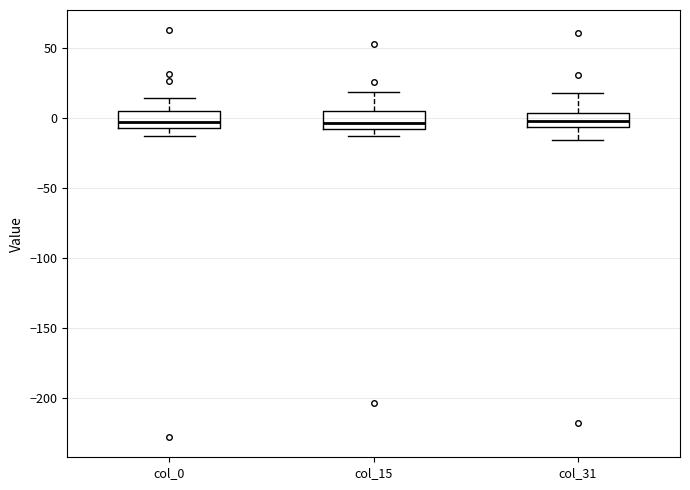

Reading left to right, transcribe this box plot: for each box, give where its median line is, the range the box spans, and where its two whiskers end, as read against the y-axis. The values are not printed on the chart, so give them approximately, as read against the axis.

col_0: median -5 (just above the box's lower edge), box -5 to 5, whiskers -15 to 15
col_15: median -5, box -10 to 5, whiskers -15 to 20
col_31: median 0, box -5 to 5, whiskers -15 to 20